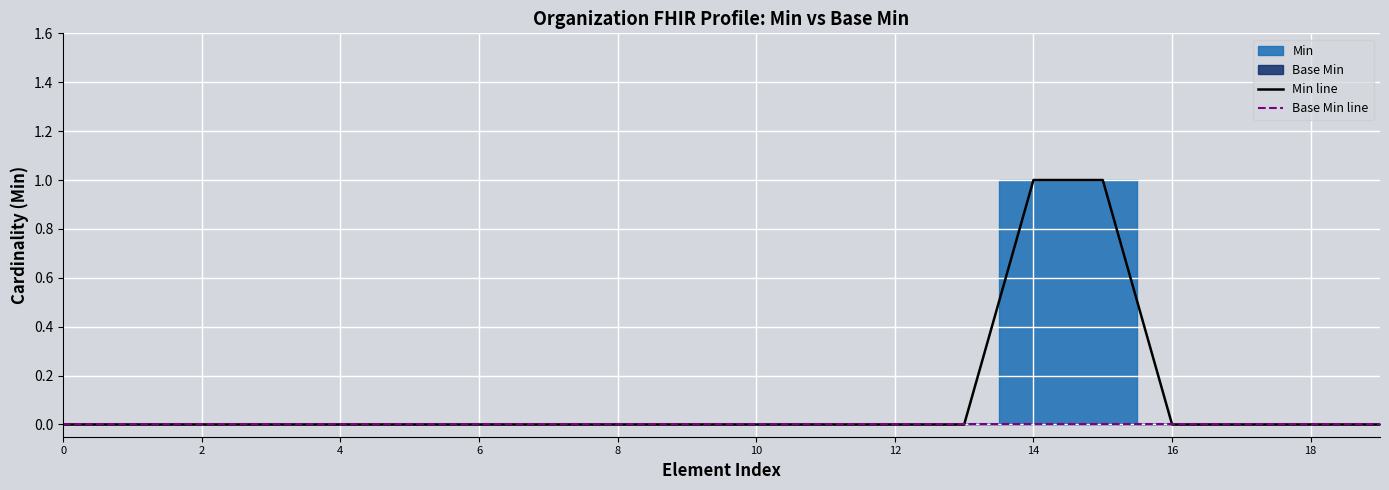

True or false: Min line has more than 1 interior local peaks.

False